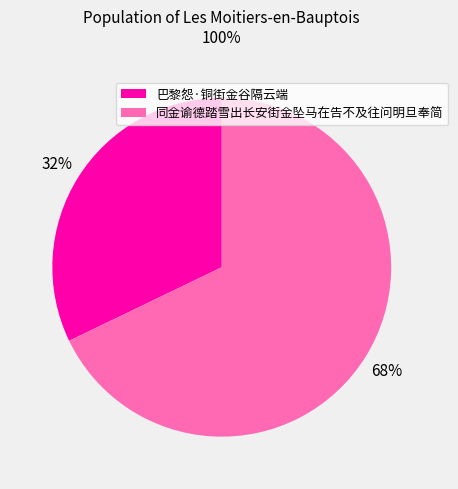

Which category accounts for the majority?

同金谕德踏雪出长安街金坠马在告不及往问明旦奉简